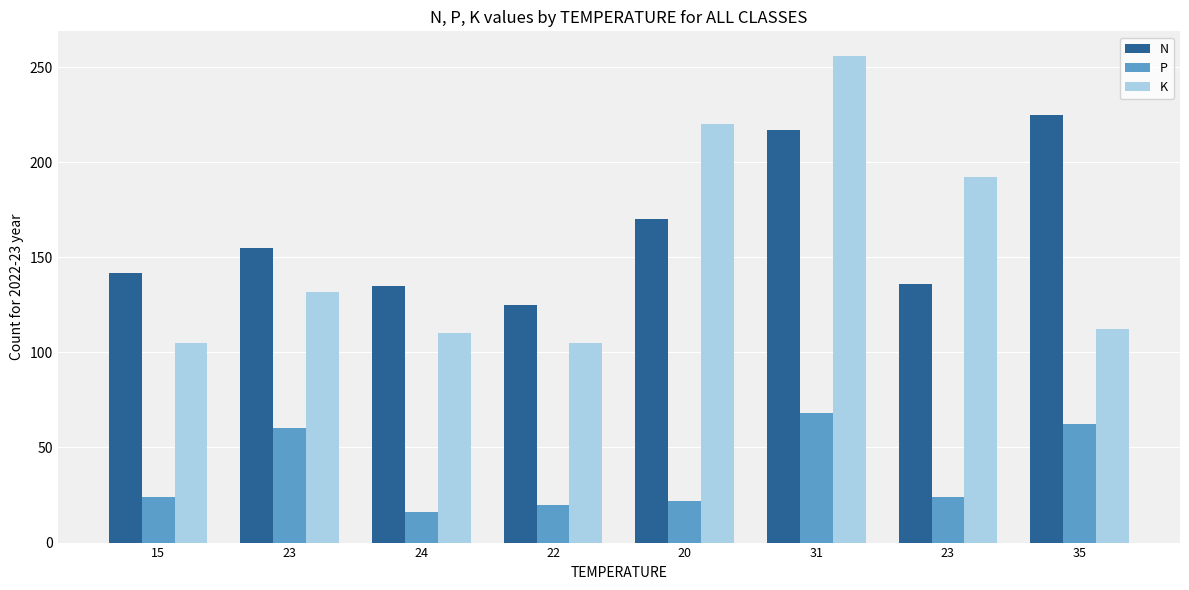

What is the total value across all series at 35?

400.0